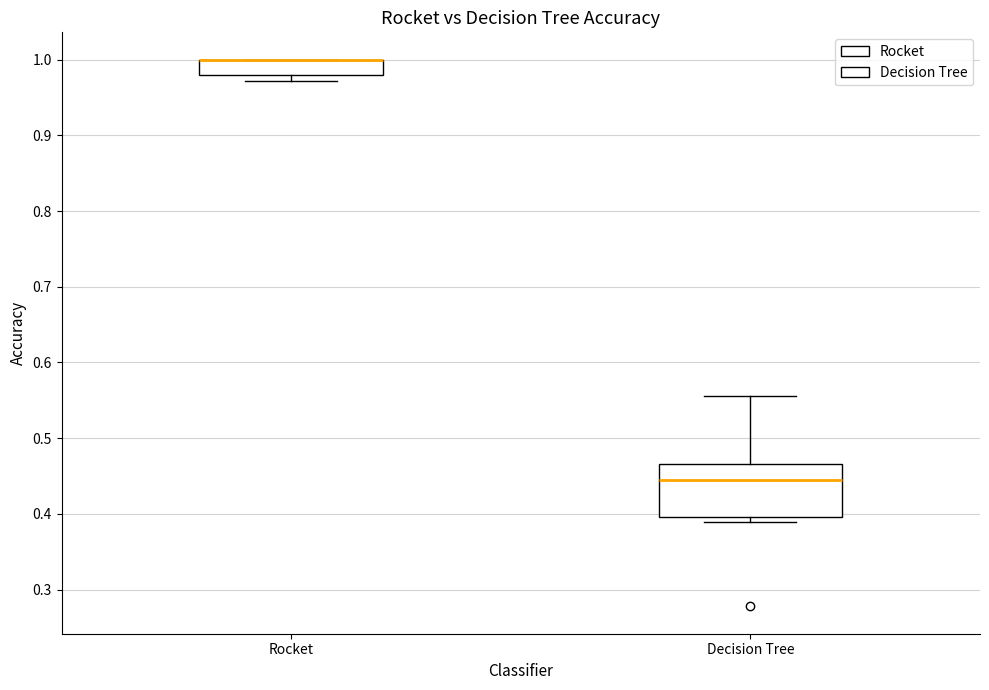

Reading left to right, read every box against the y-axis: the position of its median line, the range the box covers, and the ends of its whiskers. The values are not printed on the chart, so give them approximately, as read against the axis.

Rocket: median 1.00 (drawn on the box's upper edge), box 0.98 to 1.00, whiskers 0.97 to 1.00
Decision Tree: median 0.44, box 0.40 to 0.47, whiskers 0.39 to 0.56